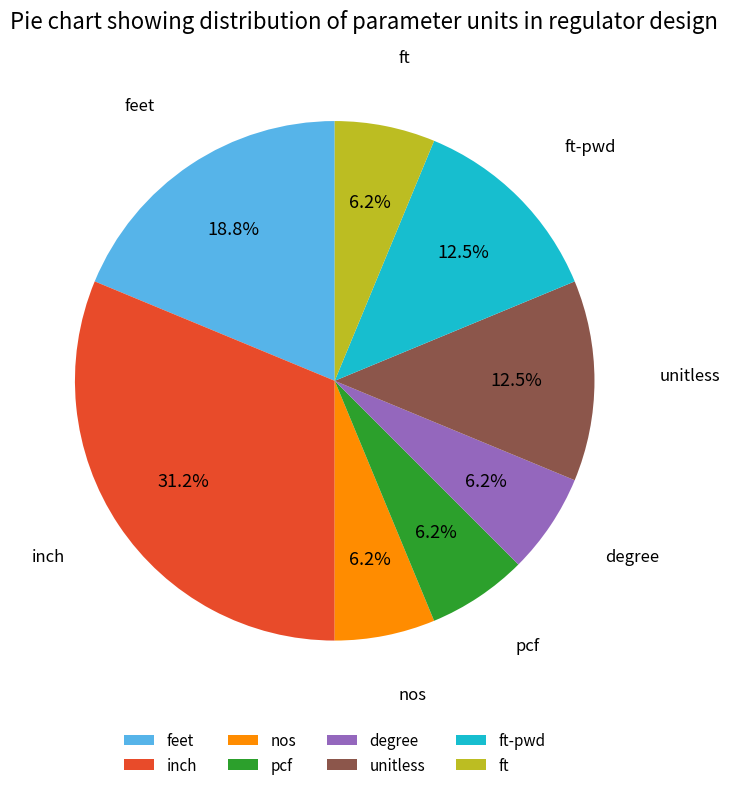

Count the number of slices in the pie.

8